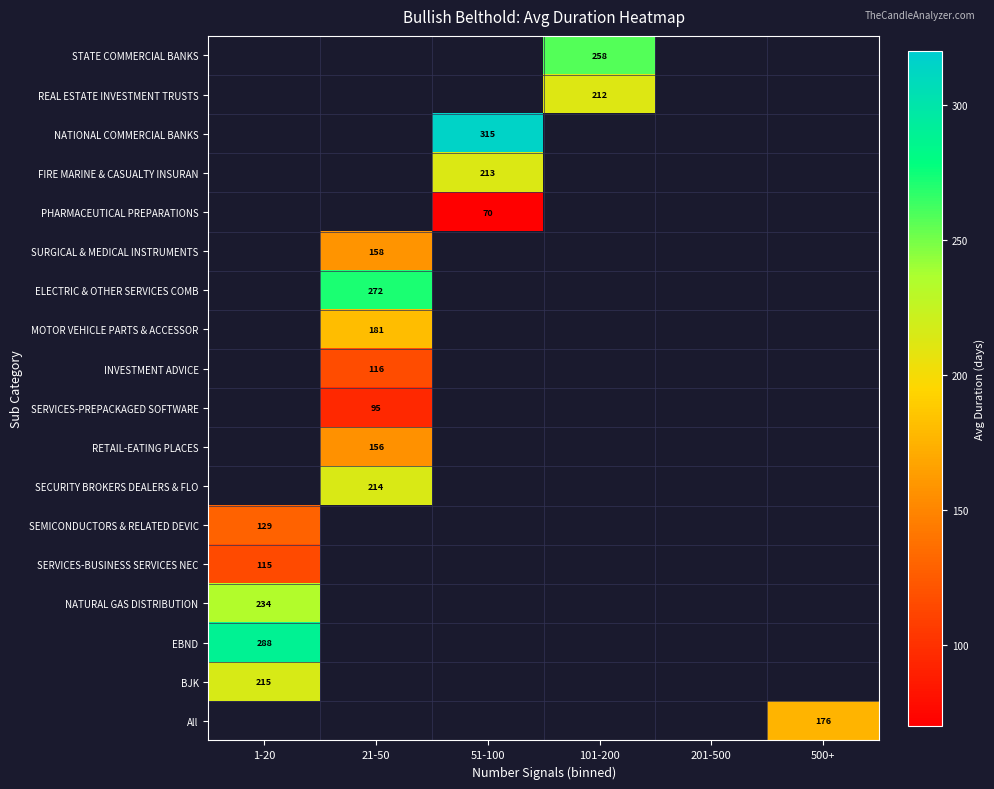

What is the minimum value shown in the chart?

70.0